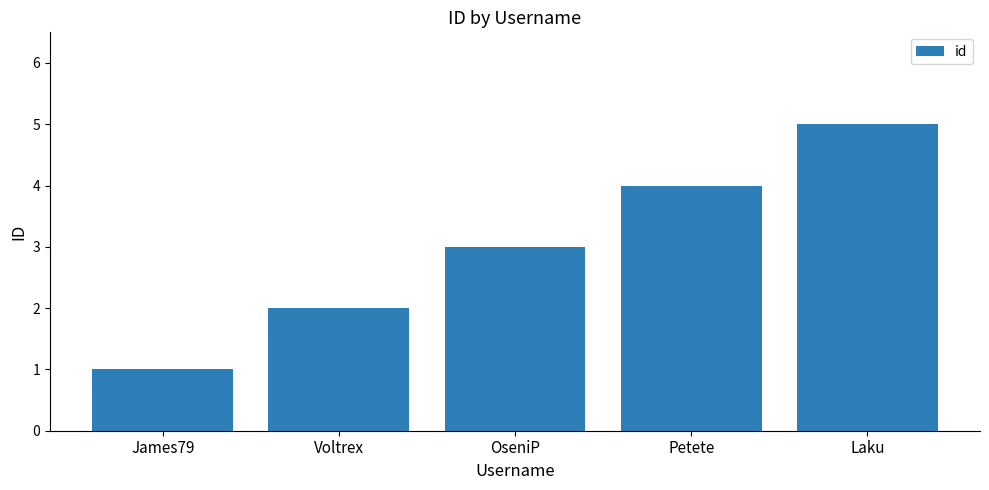

How many bars are there in total?

5